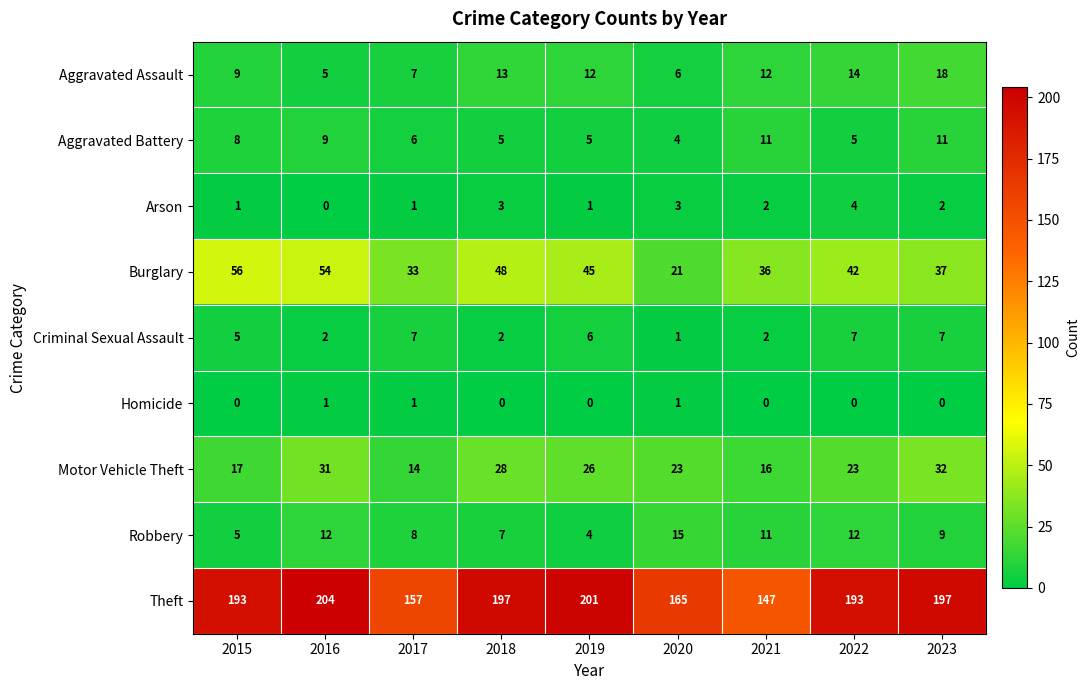

Which series has the largest range (max minus min)?

Theft